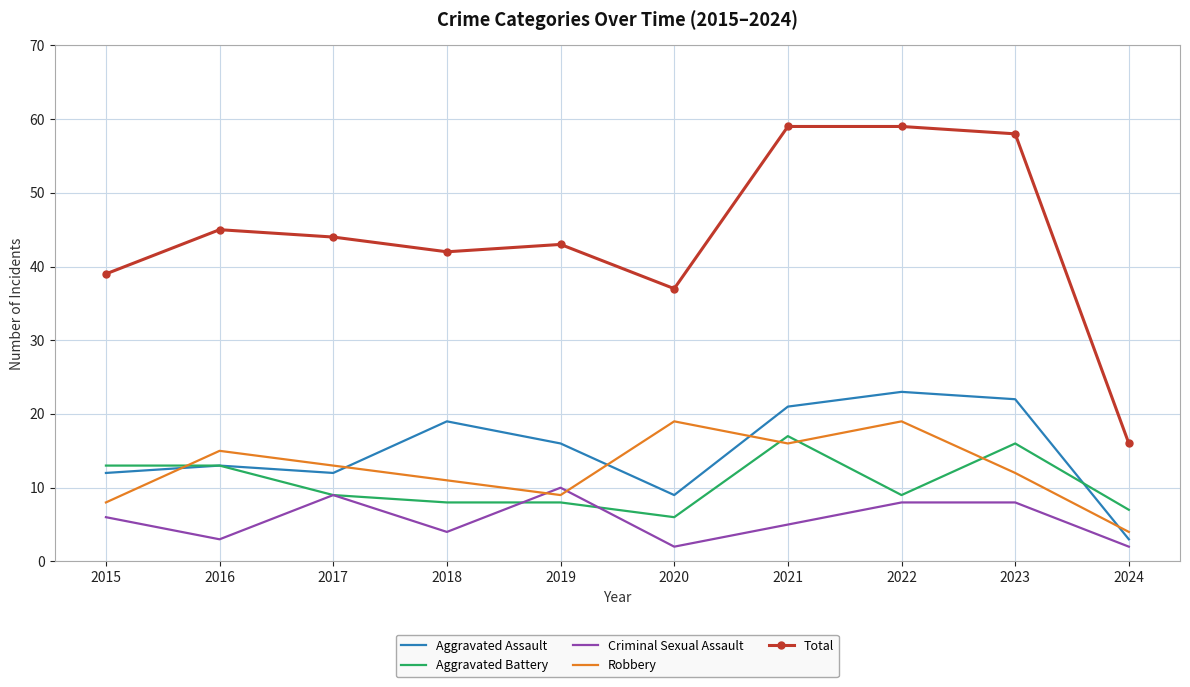

In Total, how many points are lower than both neighbors (excluding endpoints)?

2